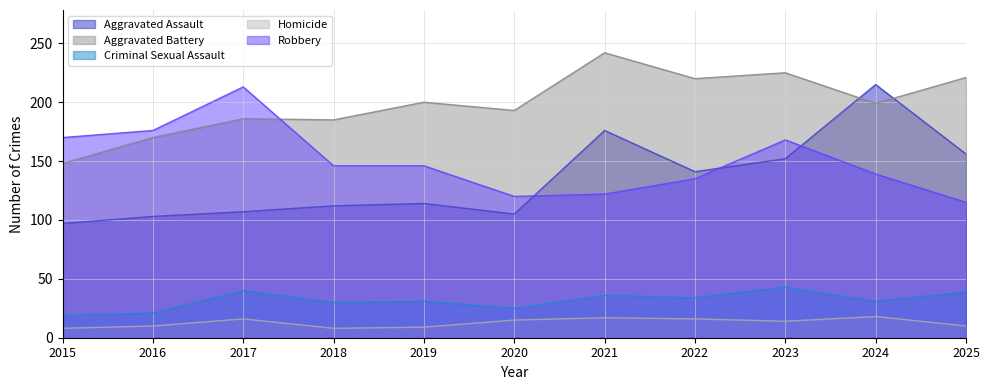

Read the Robbery value at 2015, to the nearest 5.

170